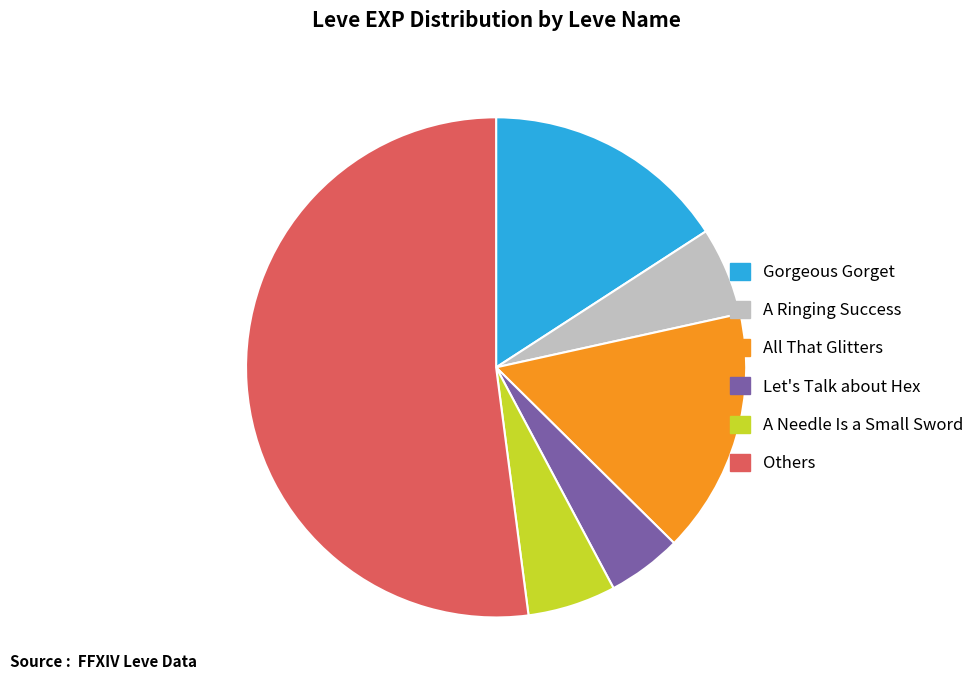

Is it true that A Ringing Success is 1% of the pie?

False